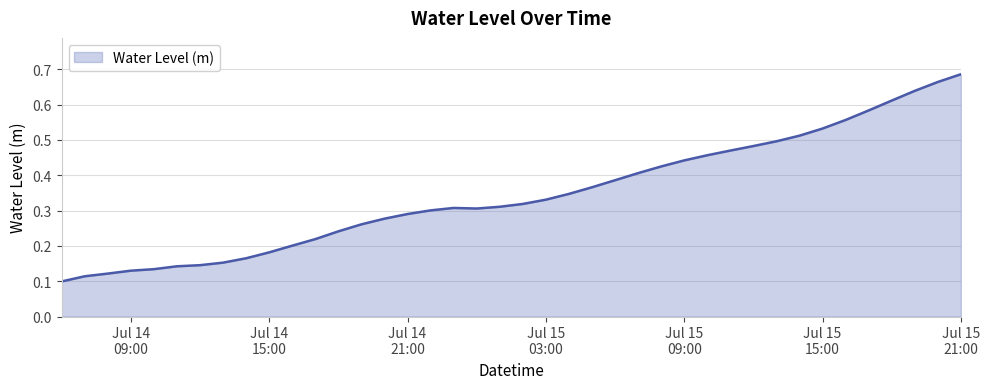

Does the chart display data point markers on the line(s)?

No